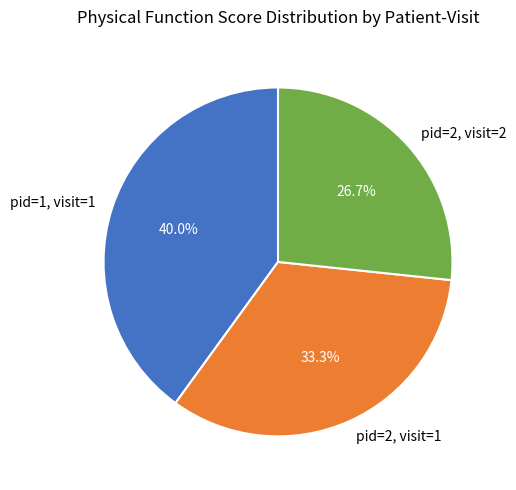

Rank the categories by value from lowest to highest.

pid=2, visit=2, pid=2, visit=1, pid=1, visit=1